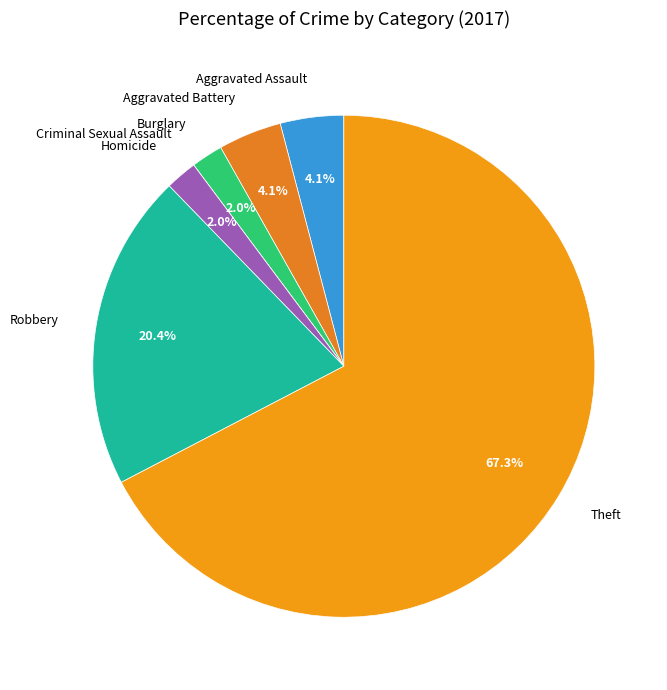

Which slice is the largest?

Theft